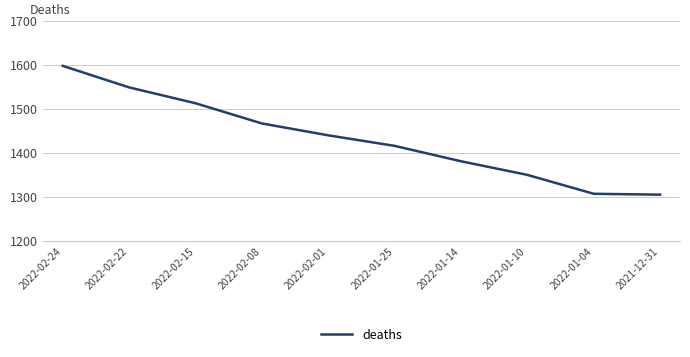

At which label is the value closest to 1451?

2022-02-01